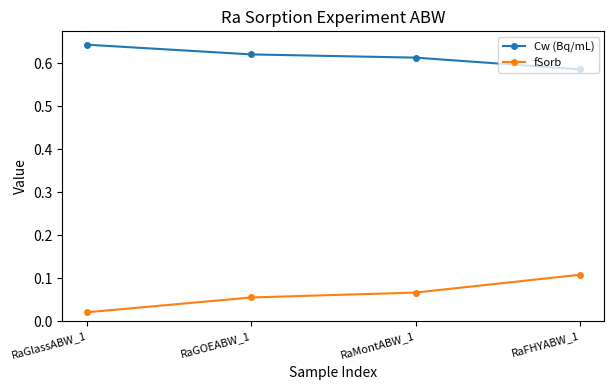

At which label does Cw (Bq/mL) reach its minimum?

RaFHYABW_1